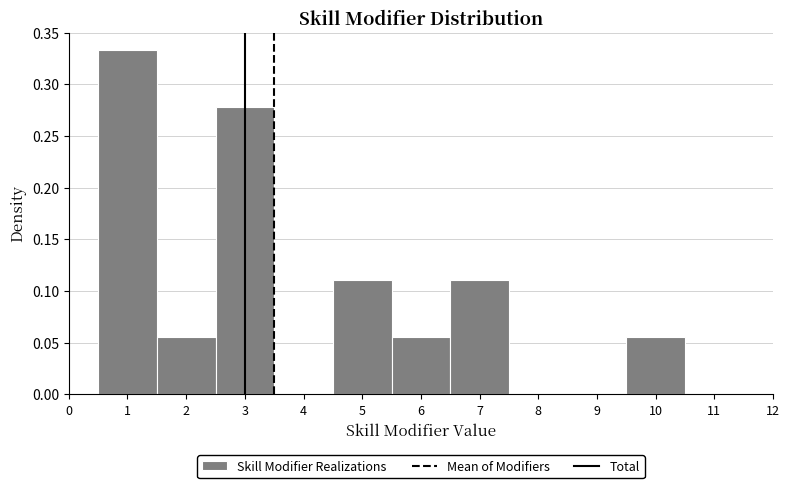

Reading left to right, transcribe this chart: for each bar, give the range it covers on the x-axis and its height. The values are not printed on the chart, so give them approximately, as read against the axis.

0.5 to 1.5: 0.335
1.5 to 2.5: 0.055
2.5 to 3.5: 0.280
3.5 to 4.5: 0
4.5 to 5.5: 0.110
5.5 to 6.5: 0.055
6.5 to 7.5: 0.110
7.5 to 8.5: 0
8.5 to 9.5: 0
9.5 to 10.5: 0.055
10.5 to 11.5: 0